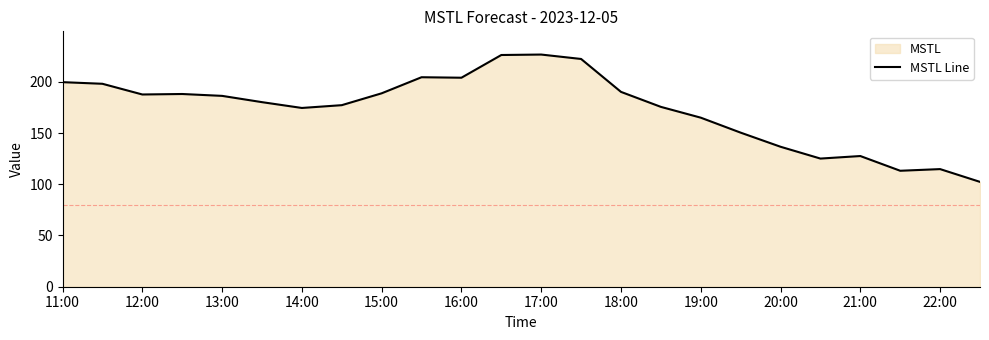

What is the change in value from 11:00 to 17:00?

+26.9